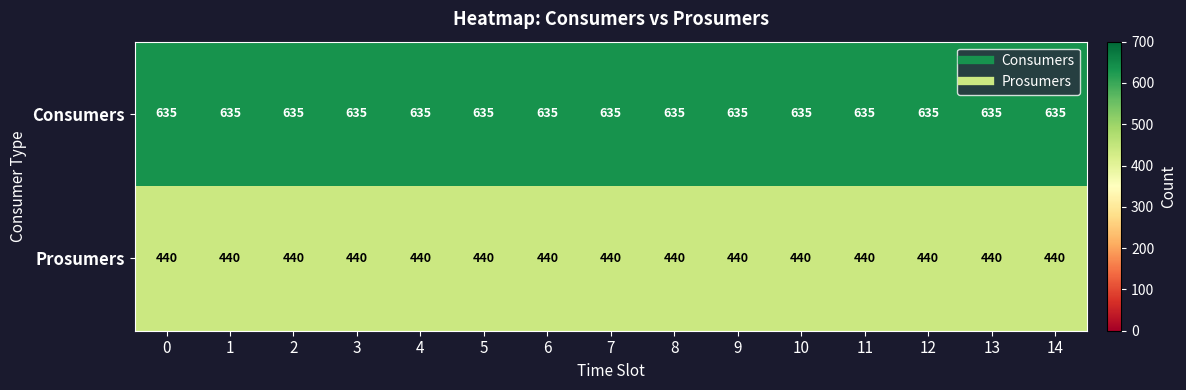

Is it true that Consumers equals 196 at 5?

False